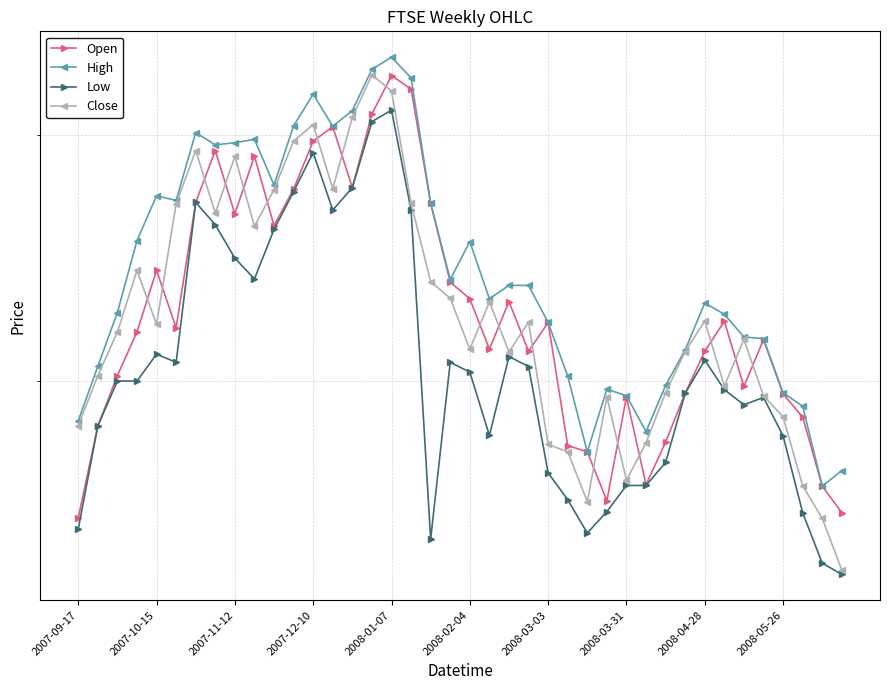

Where is Open nearest to the value 5394?

19